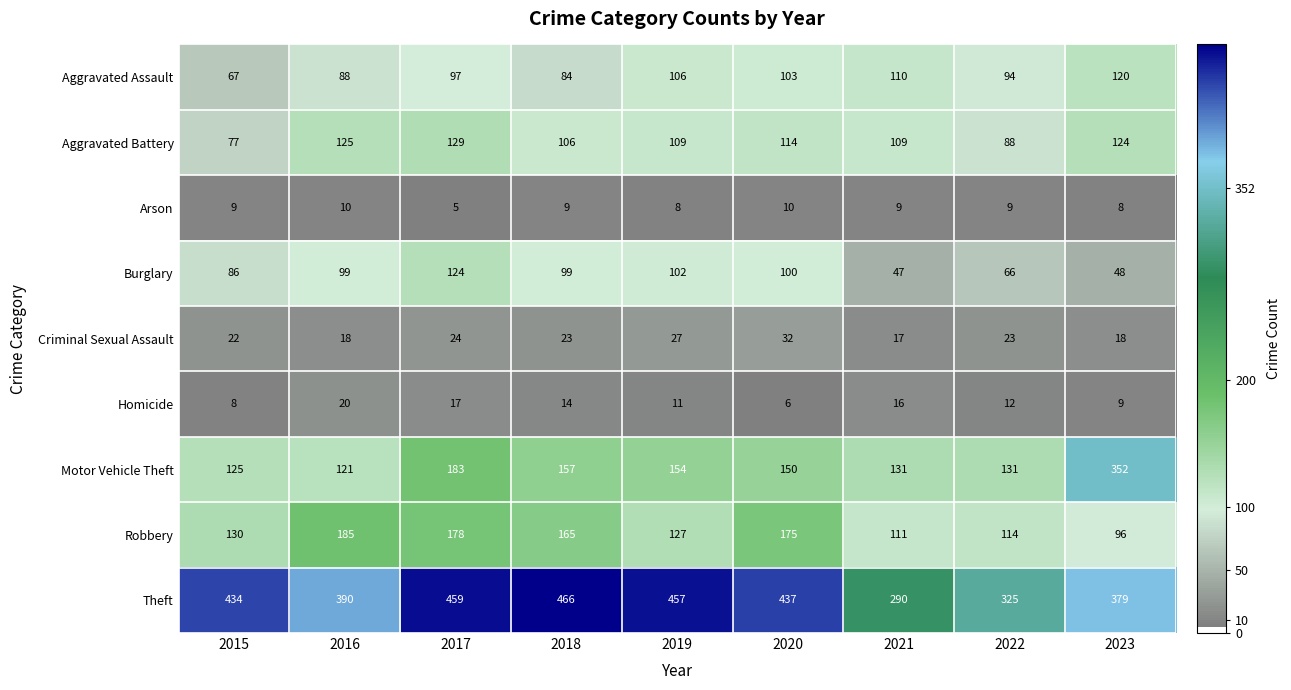

What is the total value across all series at 2019?

1101